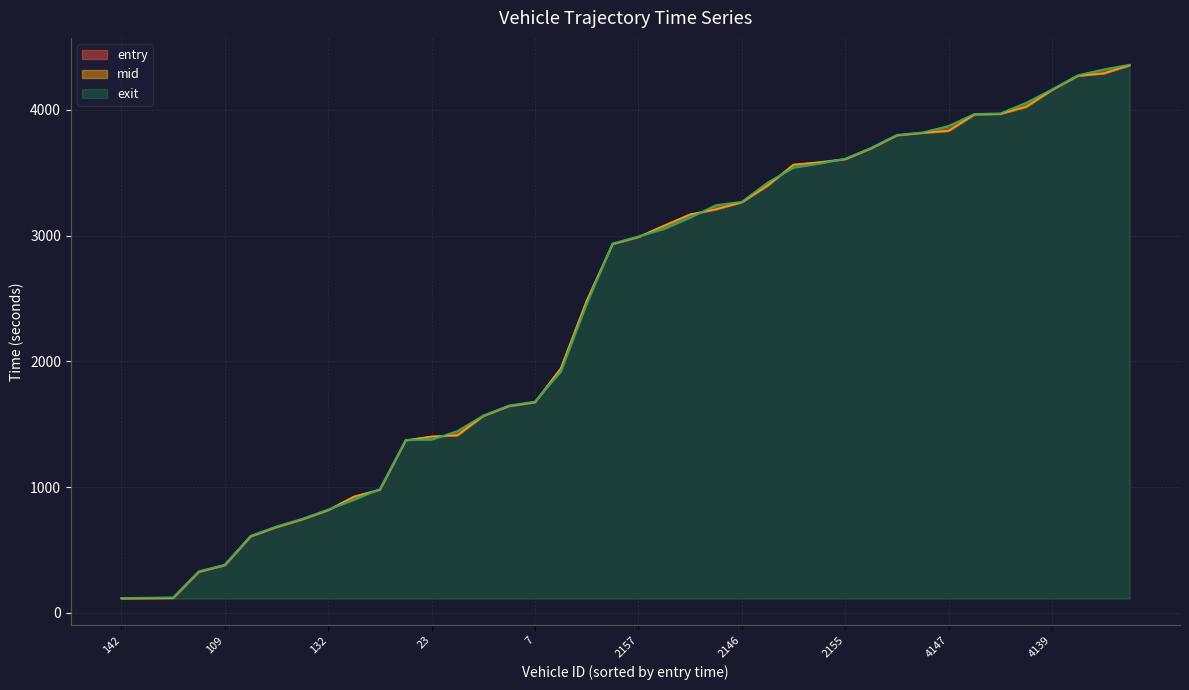

How many lines are shown in the chart?

3